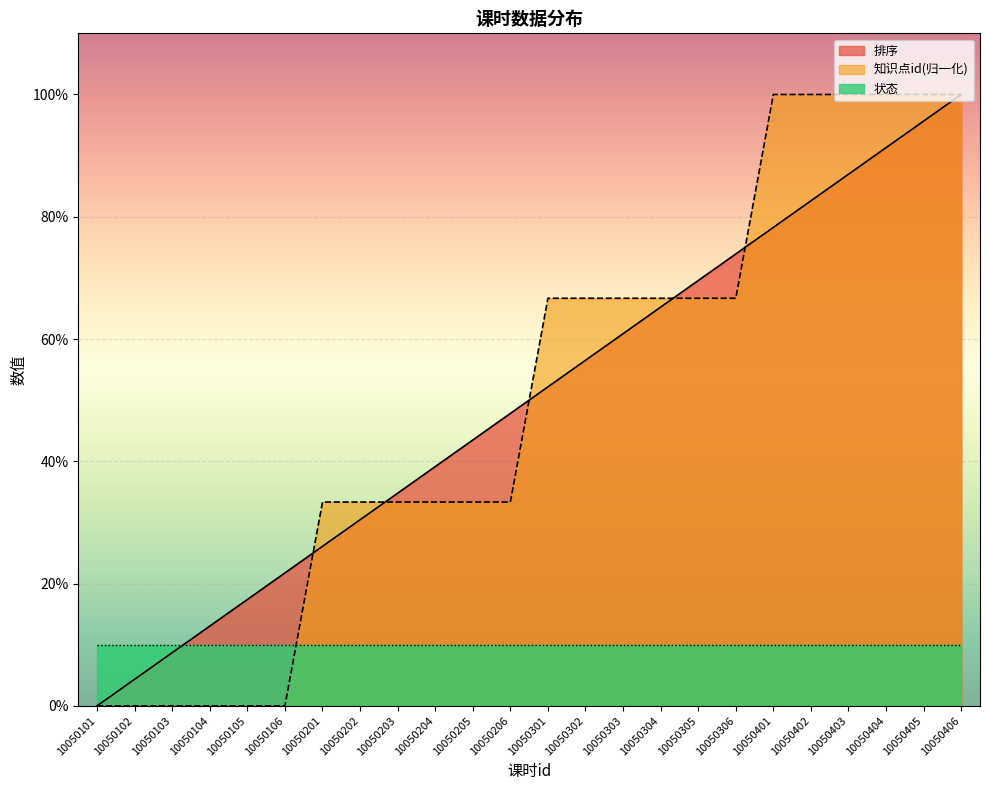

What is the total value across all series at 10050302?

133.2